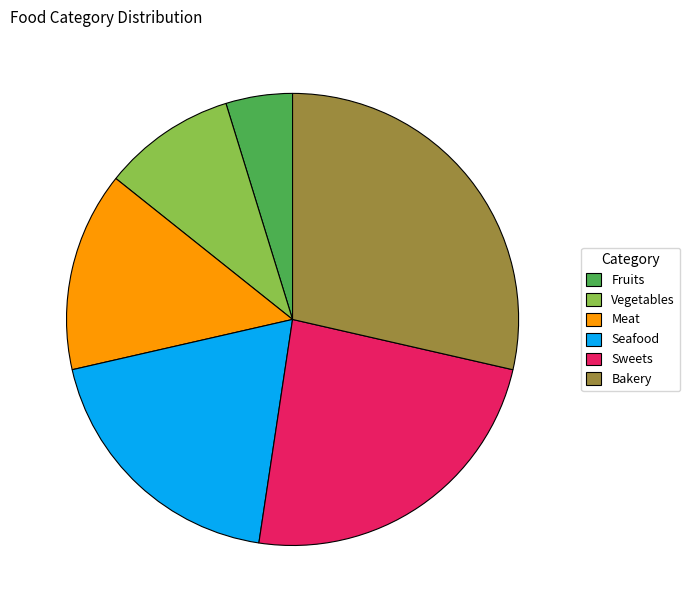

The Meat slice represents 23% of the pie. True or false?

False